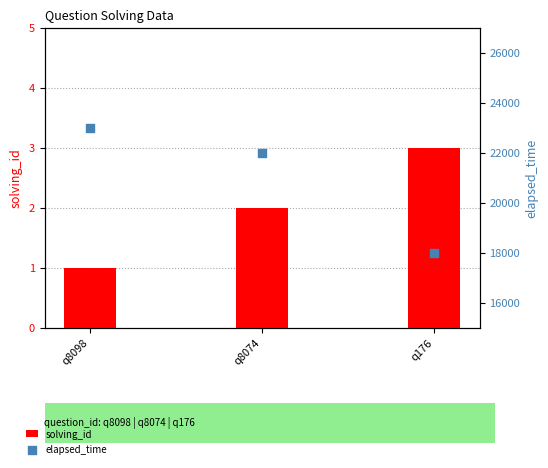

At how many categories does at least one series exceed 21010?

2